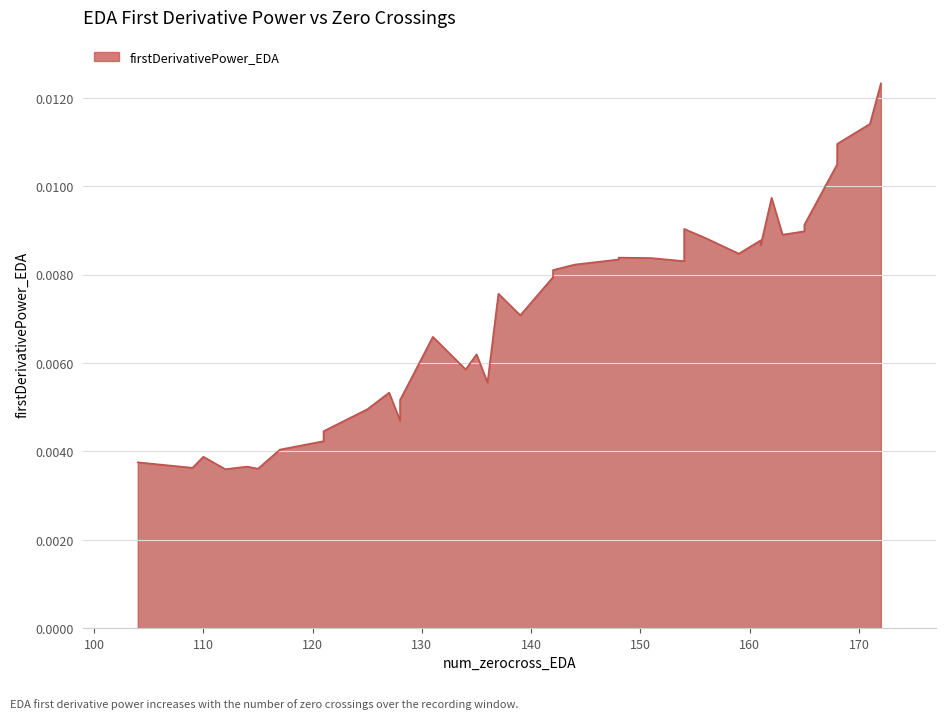

Count the values in the range 0 to 1.

40